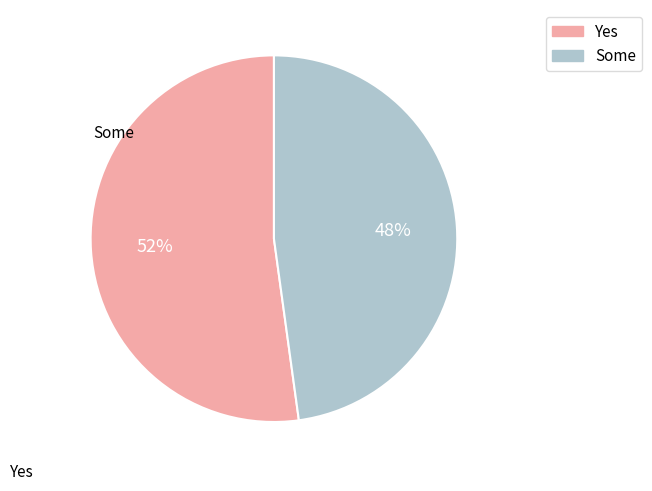

To the nearest percent, what is the difference between the largest and smallest slice percentages?

4%